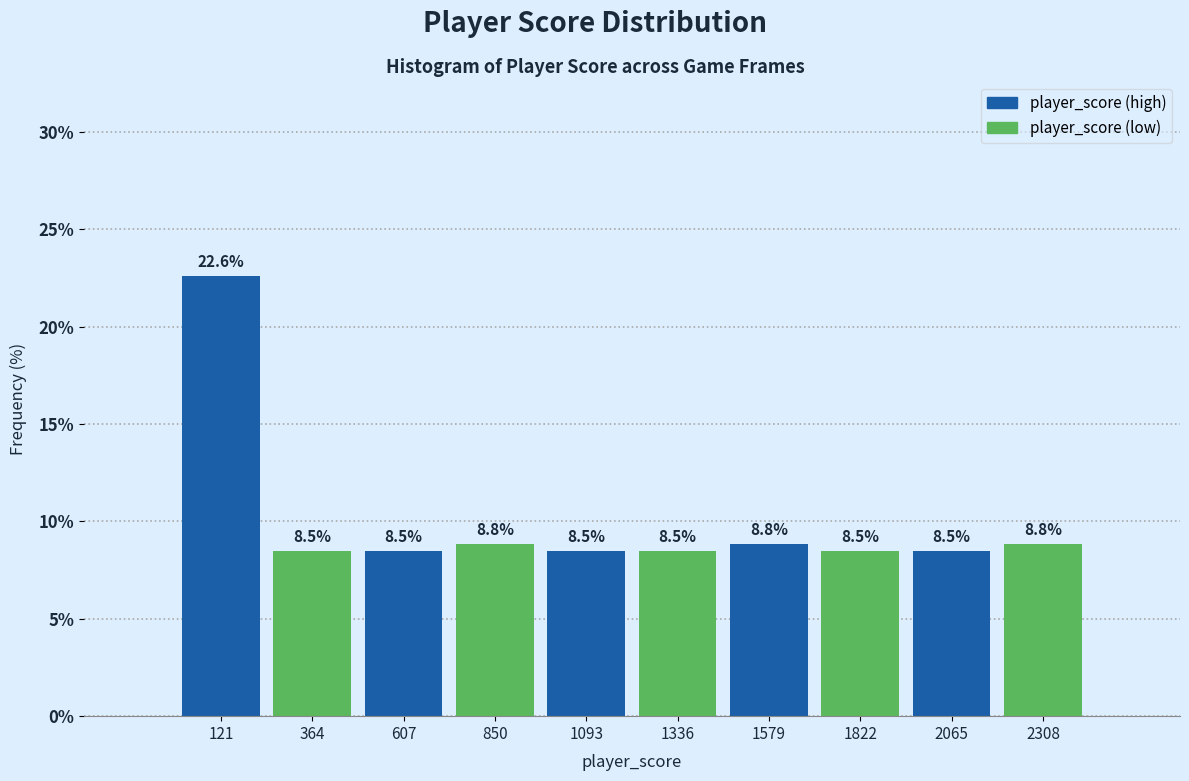

Reading left to right, list every bar in this chart as the range it spans on the x-axis followed by its height. The bar edges are not printed on the chart, so give them approximately, as read against the axis.

0 to 250: 22.6
250 to 500: 8.5
500 to 750: 8.5
750 to 950: 8.8
950 to 1200: 8.5
1200 to 1450: 8.5
1450 to 1700: 8.8
1700 to 1950: 8.5
1950 to 2200: 8.5
2200 to 2450: 8.8